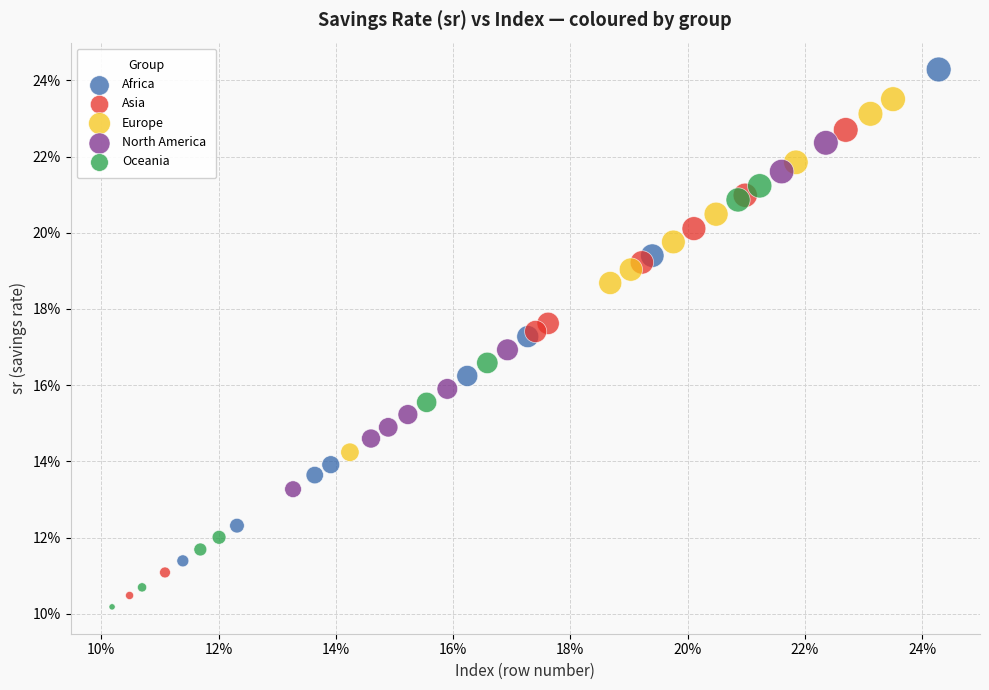

Which series reaches the maximum Y coordinate?

Africa